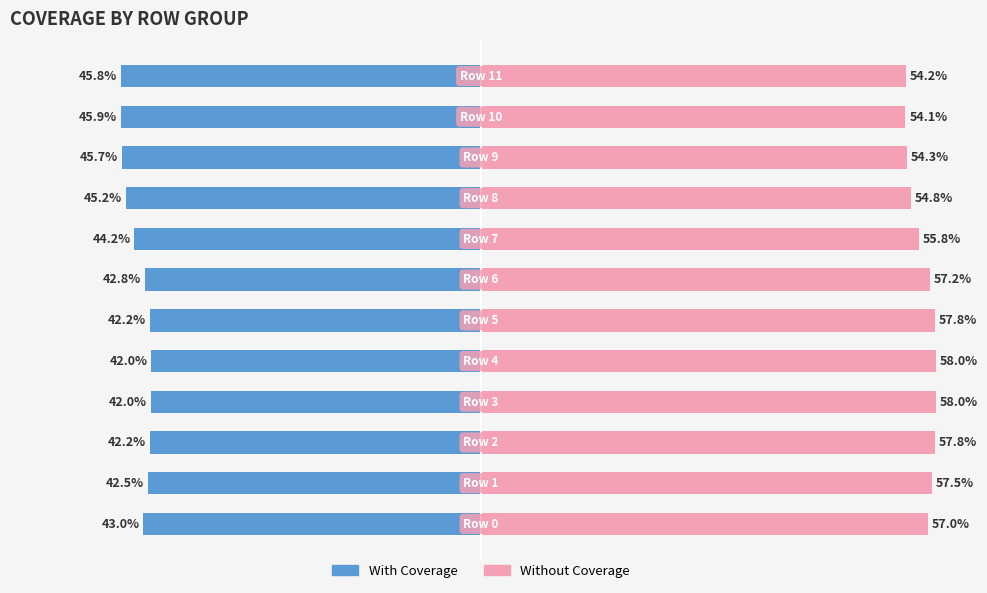

Reading left to right, transcribe all the data shown in this chart.

With Coverage: -43.0	-42.5	-42.2	-42.0	-42.0	-42.2	-42.8	-44.2	-45.2	-45.7	-45.9	-45.8
Without Coverage: 57.0	57.5	57.8	58.0	58.0	57.8	57.2	55.8	54.8	54.3	54.1	54.2